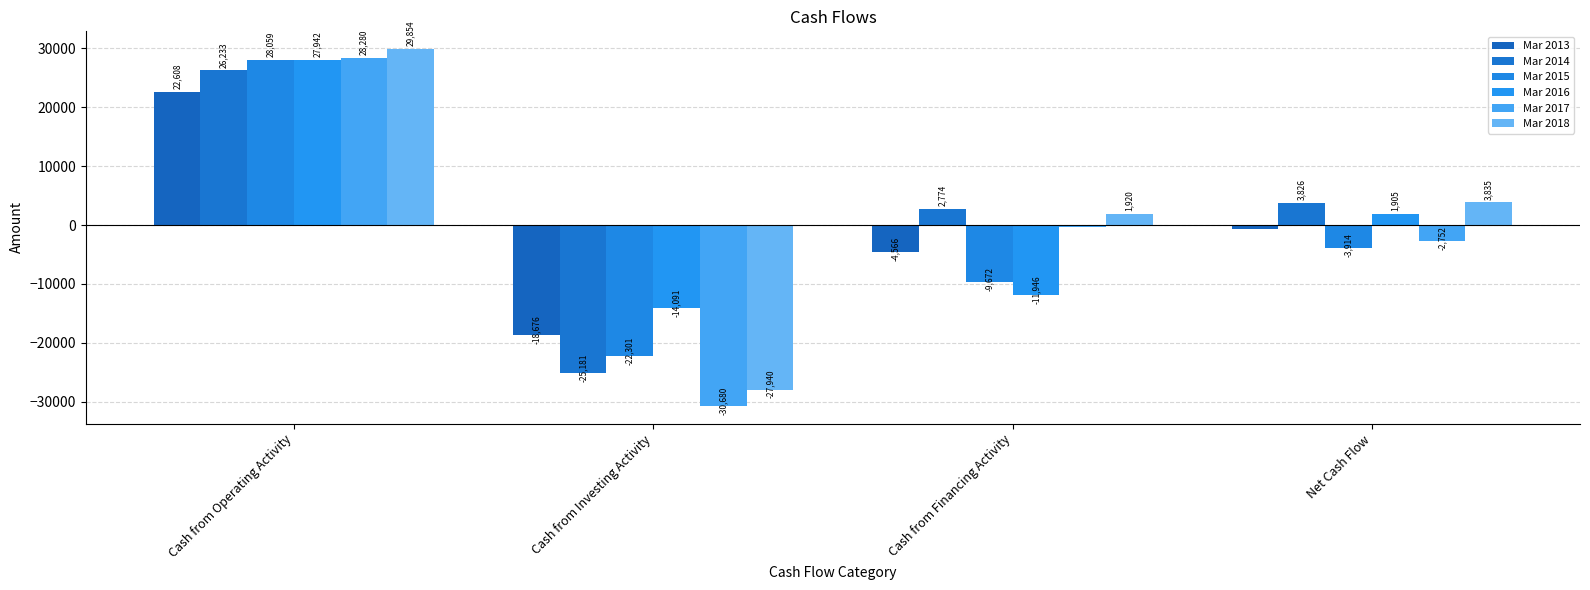

Where is Mar 2017 nearest to the value -1200?

Cash from Financing Activity